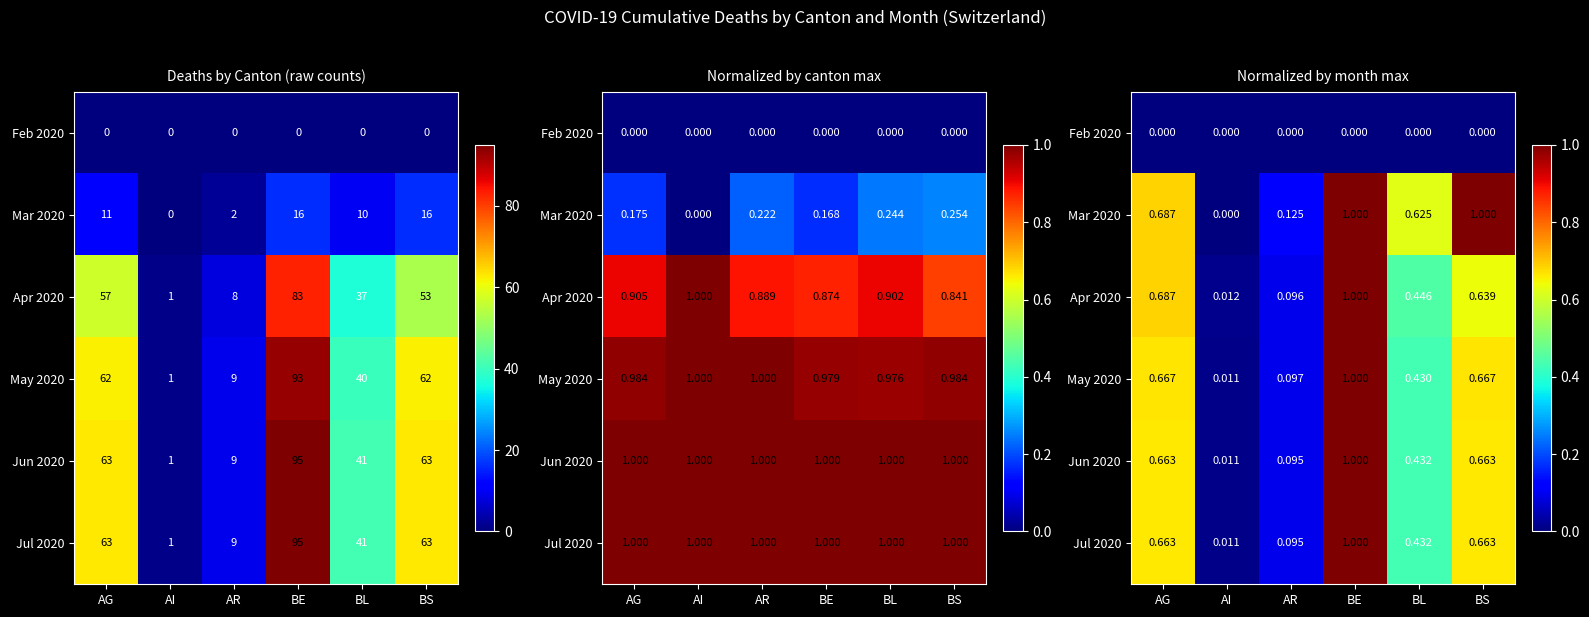

What is the difference between the Jul 2020 values at BE and BL?

0.6